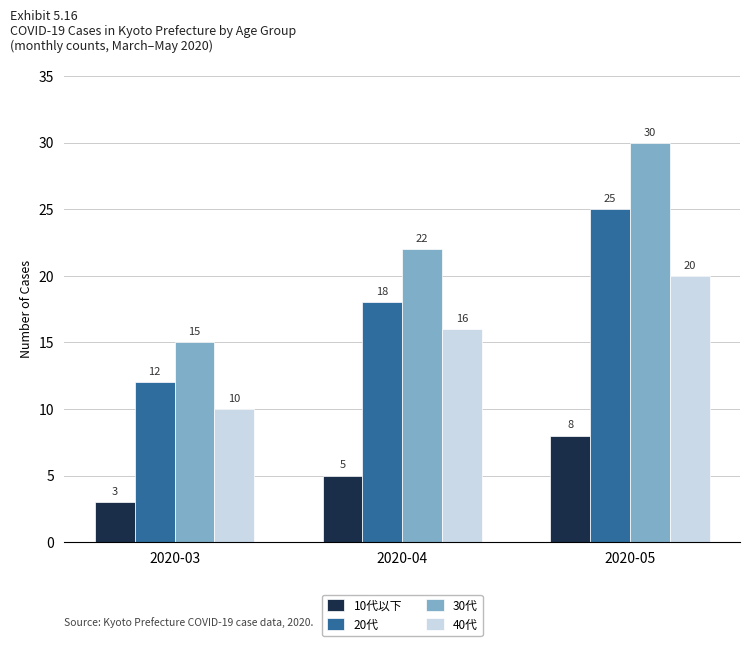

Between 2020-03 and 2020-04, which series saw the biggest shift?

30代